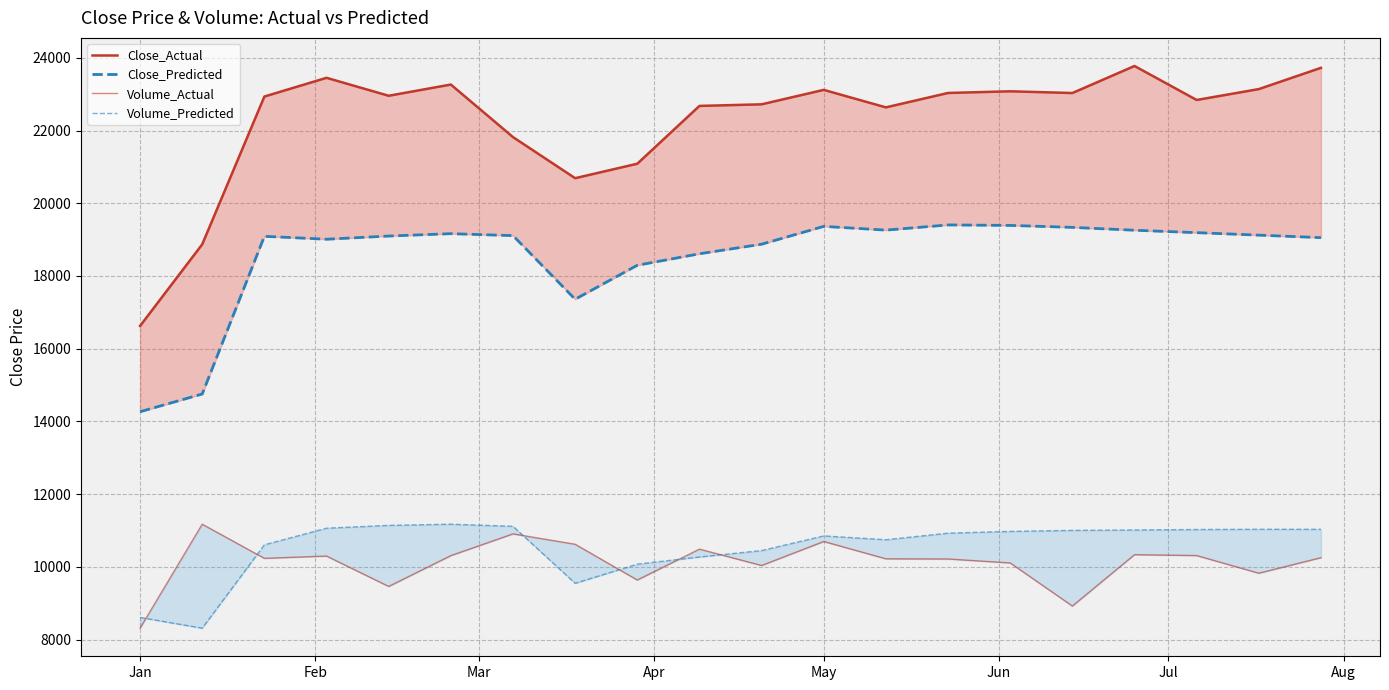

Is this an area chart (filled region under the line)?

No